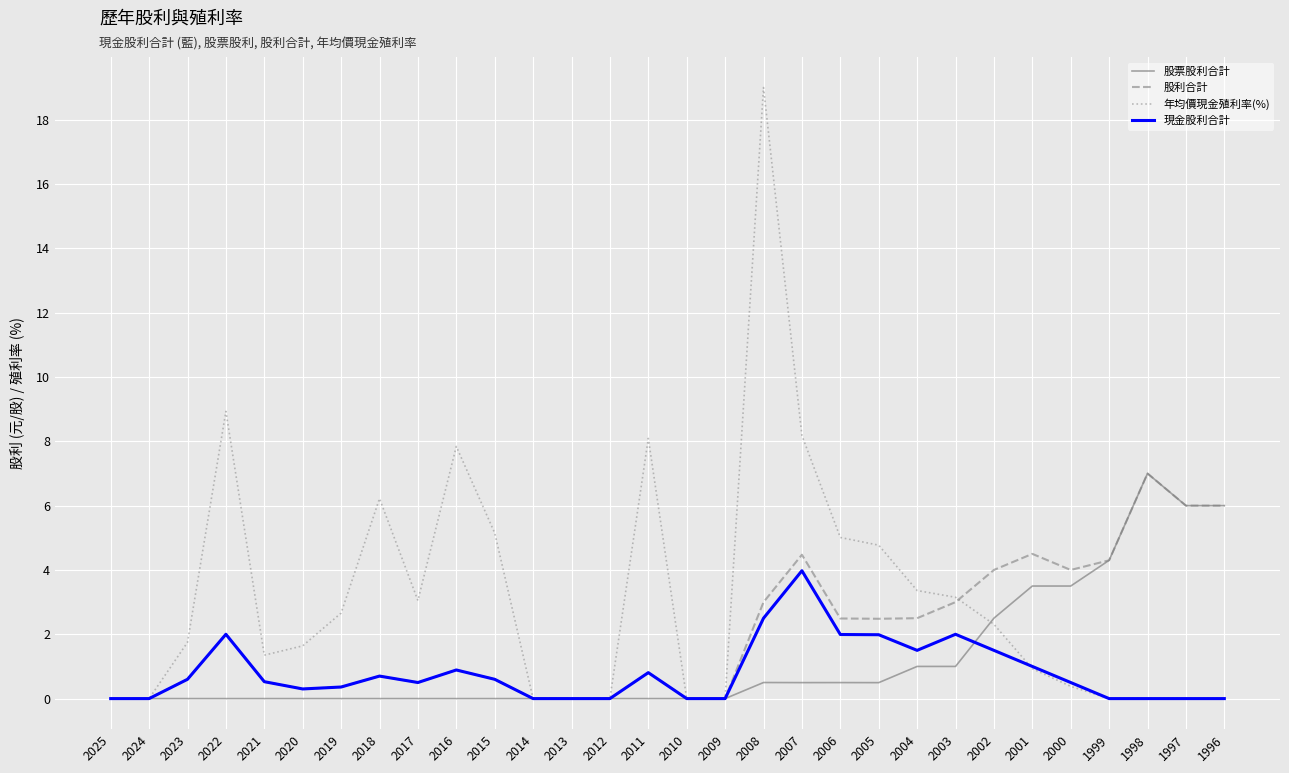

Does the chart display data point markers on the line(s)?

No